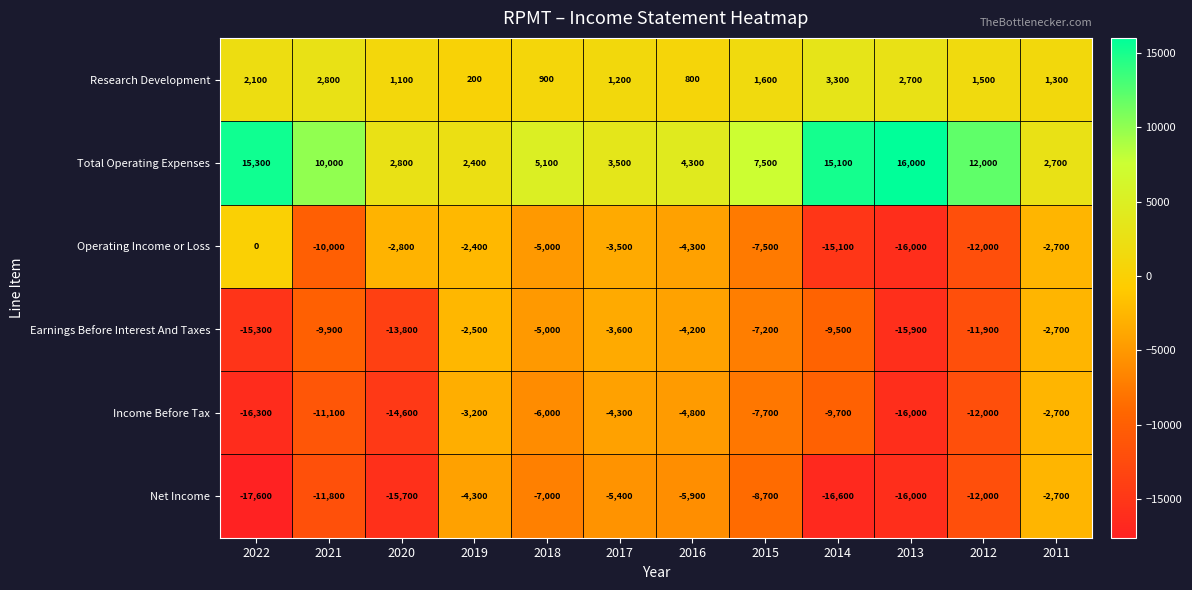

At which category does the chart reach its peak across all series?

2013